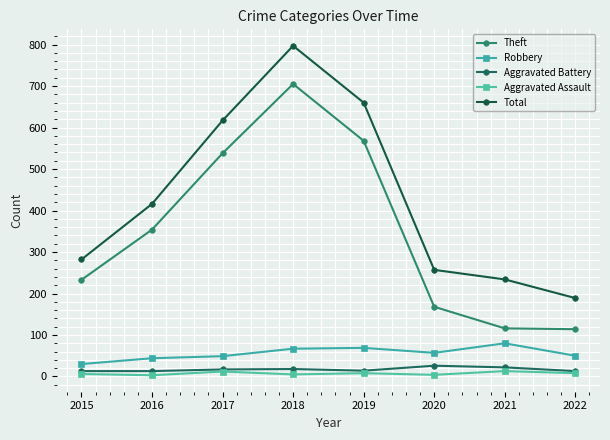

True or false: Total and Aggravated Assault intersect in this chart.

False